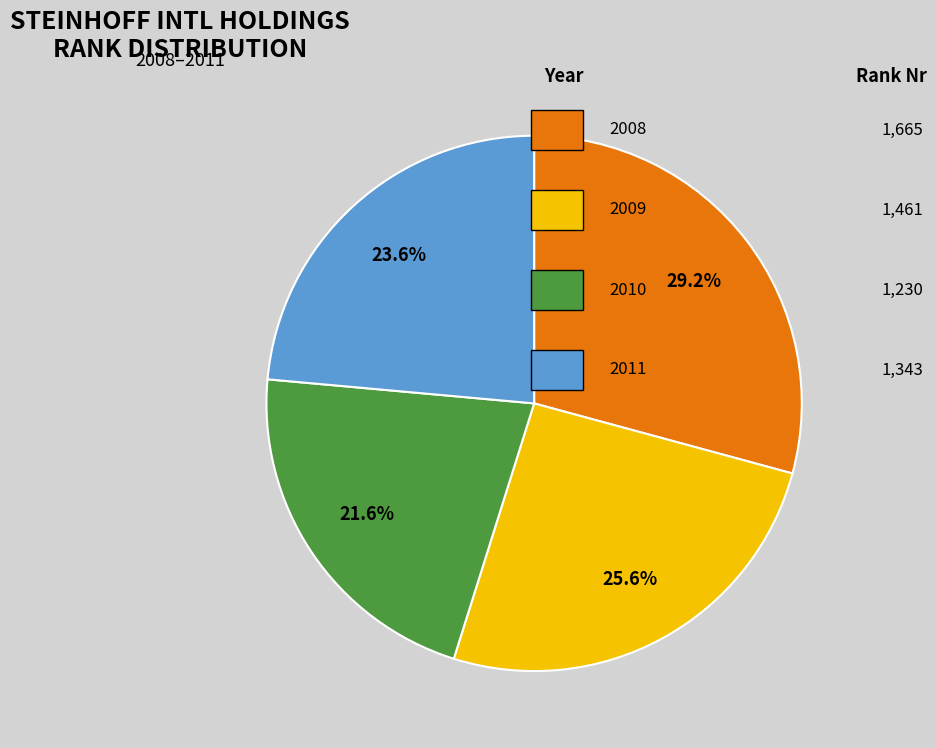

How many slices are in this pie chart?

4